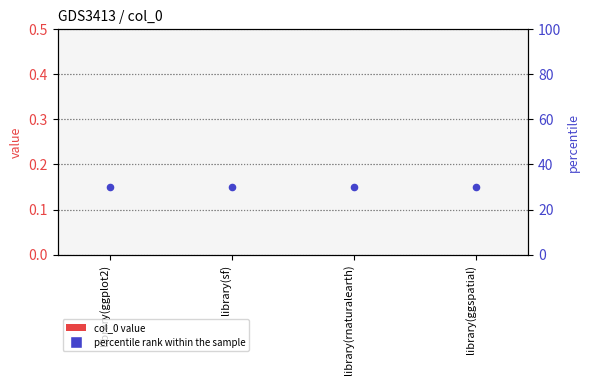

Is the value of percentile rank within the sample at library(ggplot2) greater than the value of col_0 at library(ggplot2)?

Yes